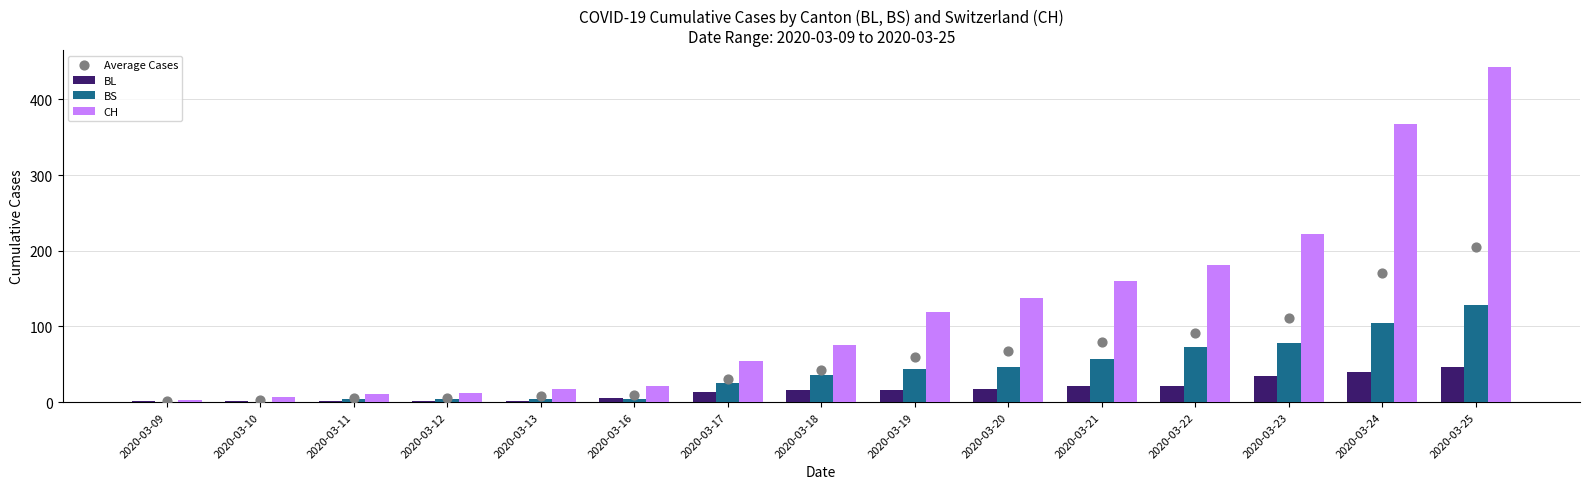

Is the value of CH at 2020-03-10 greater than the value of BS at 2020-03-13?

Yes